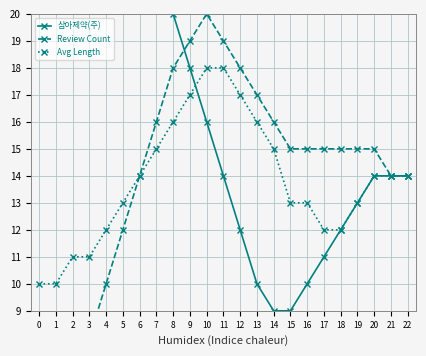

Reading left to right, transcribe all the data shown in this chart.

삼아제약(주): 0=40	1=37	2=35	3=33	4=30	5=28	6=25	7=22	8=20	9=18	10=16	11=14	12=12	13=10	14=9	15=9	16=10	17=11	18=12	19=13	20=14	21=14	22=14
Review Count: 0=5	1=6	2=7	3=8	4=10	5=12	6=14	7=16	8=18	9=19	10=20	11=19	12=18	13=17	14=16	15=15	16=15	17=15	18=15	19=15	20=15	21=14	22=14
Avg Length: 0=10	1=10	2=11	3=11	4=12	5=13	6=14	7=15	8=16	9=17	10=18	11=18	12=17	13=16	14=15	15=13	16=13	17=12	18=12	19=13	20=14	21=14	22=14